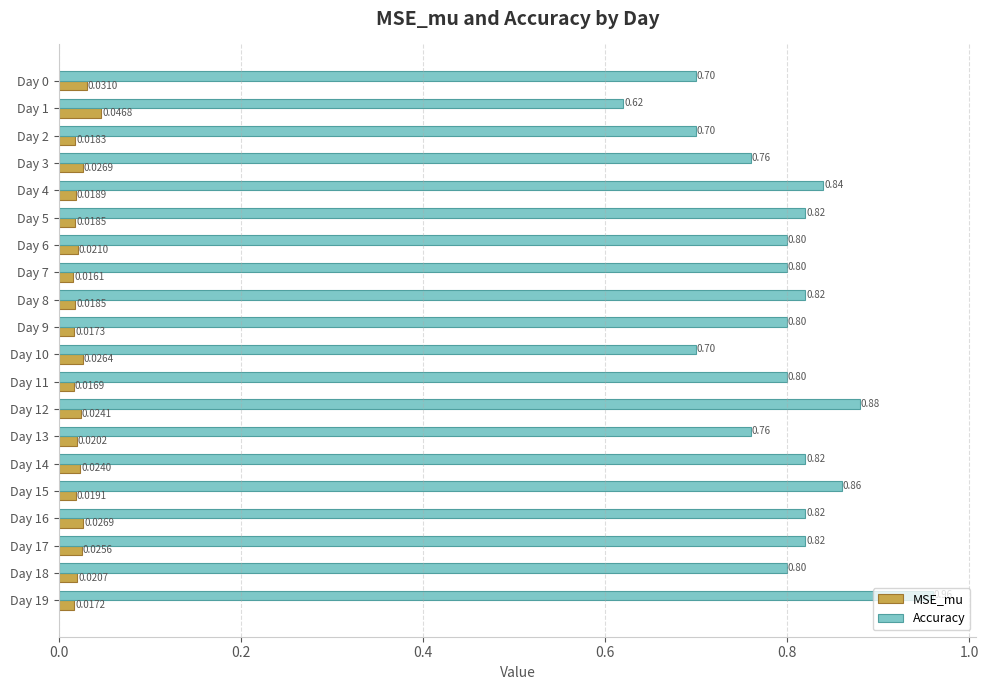

What is the difference between the highest and lowest values at Day 7?

0.8